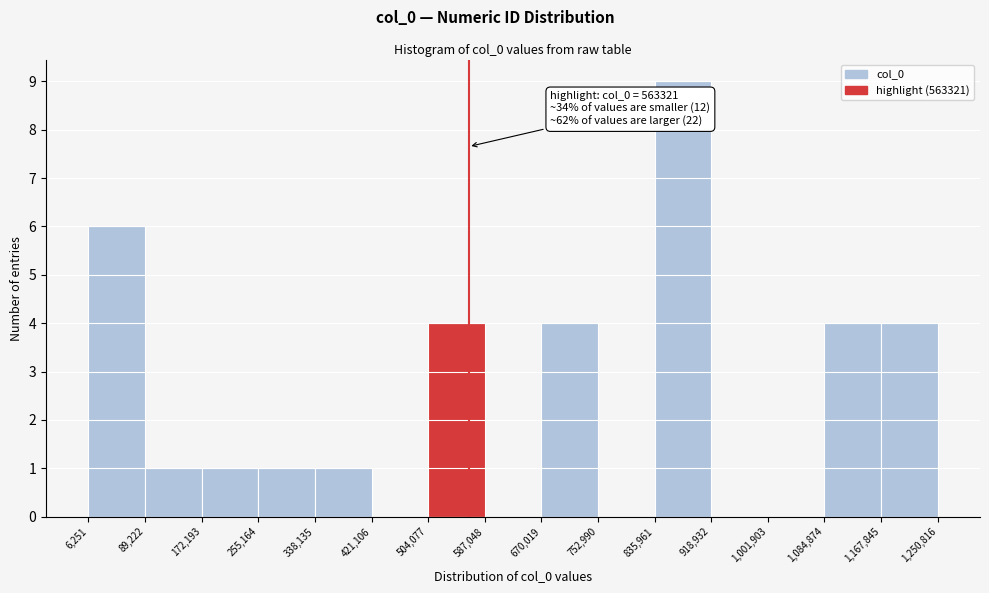

Over which range of the x-axis is the bar tallest?

835,961 to 918,932